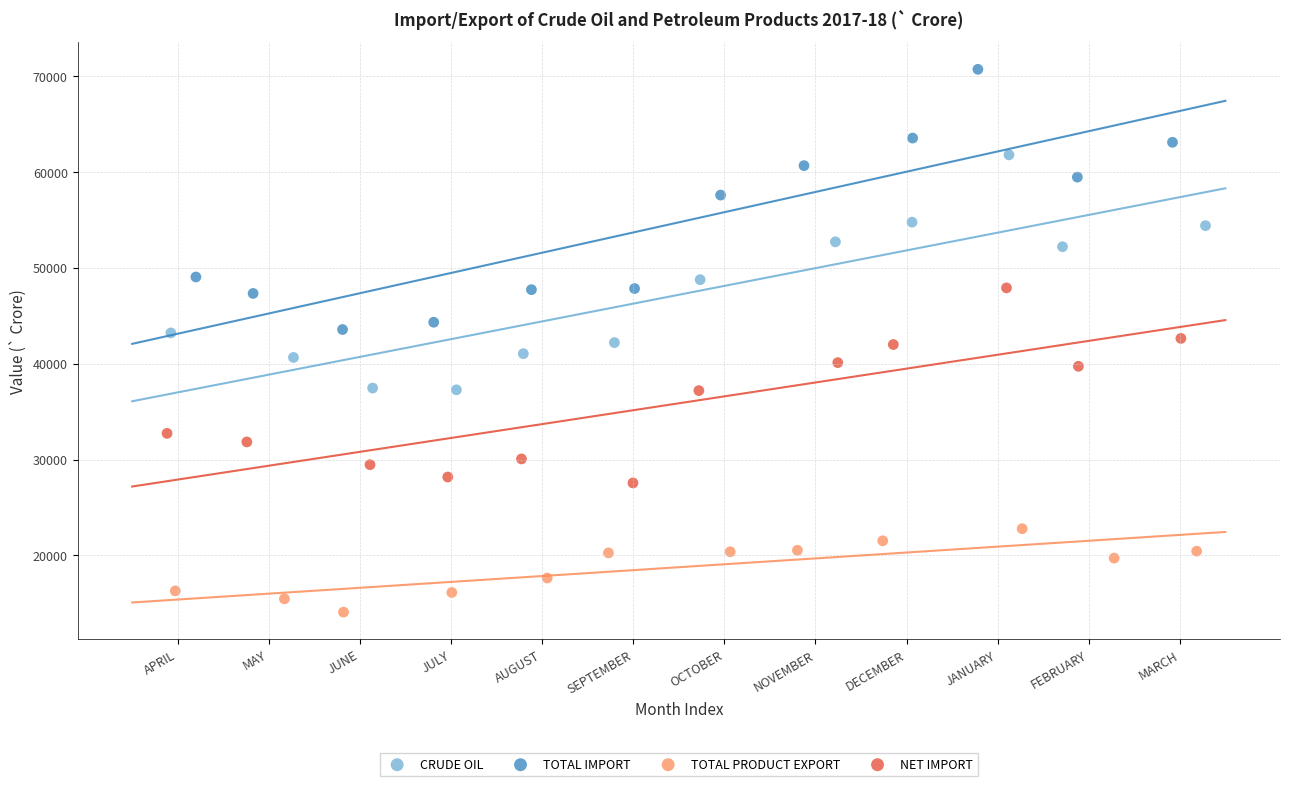

Which series reaches the maximum Y coordinate?

TOTAL IMPORT